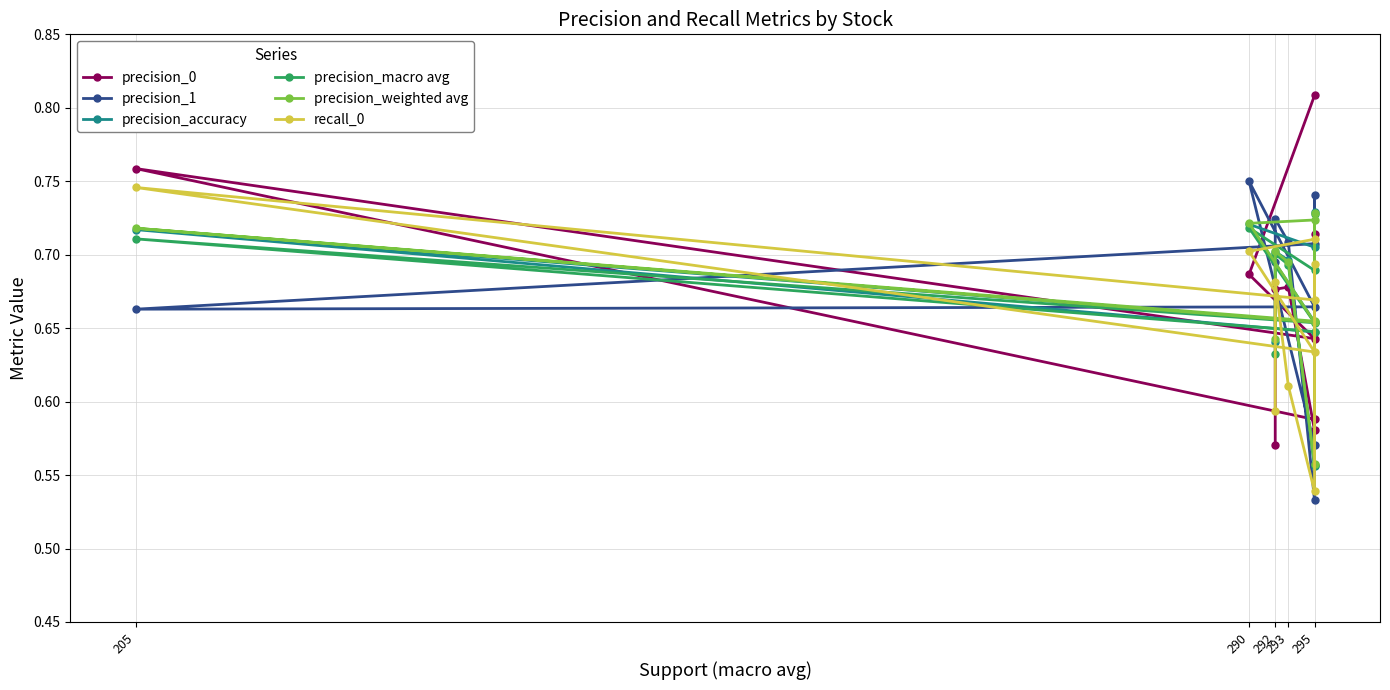

Is this an area chart (filled region under the line)?

No